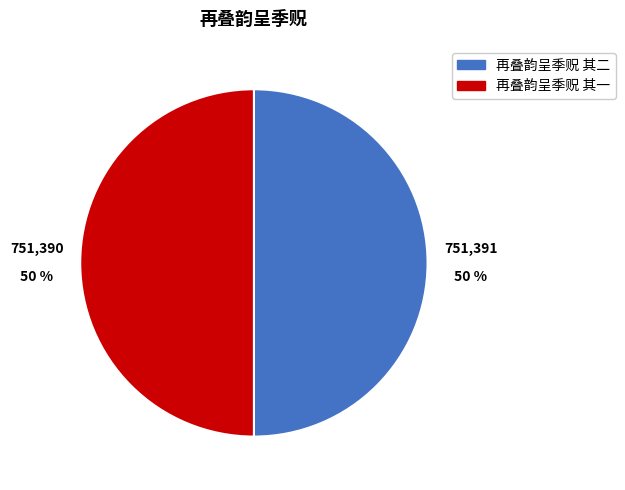

Is the sum of 再叠韵呈季贶 其一 and 再叠韵呈季贶 其二 greater than half?

Yes